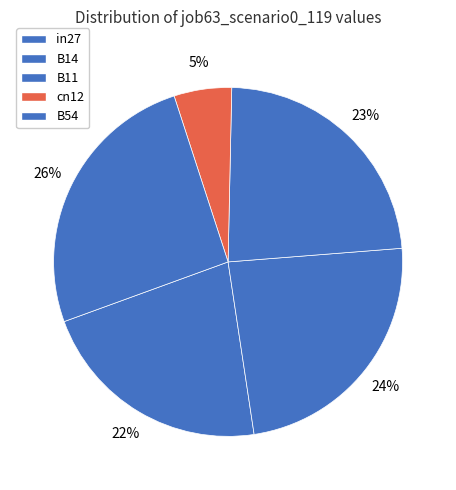

What is the change in value from in27 to B14?

+0.1